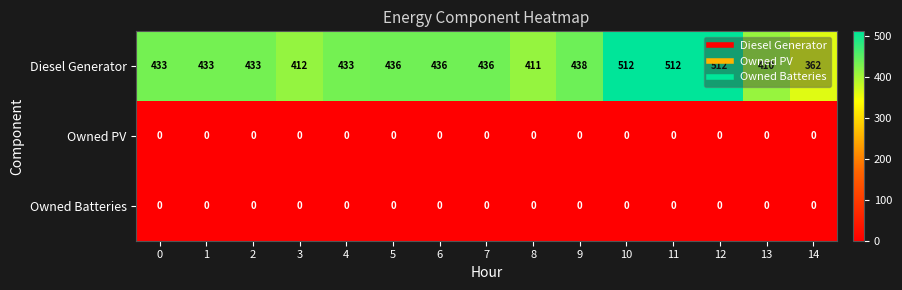

Which series has the widest spread of values?

Diesel Generator